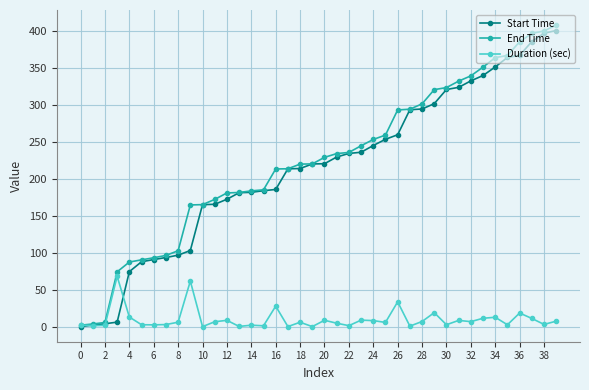

What is the highest value of the Start Time series?

400.4